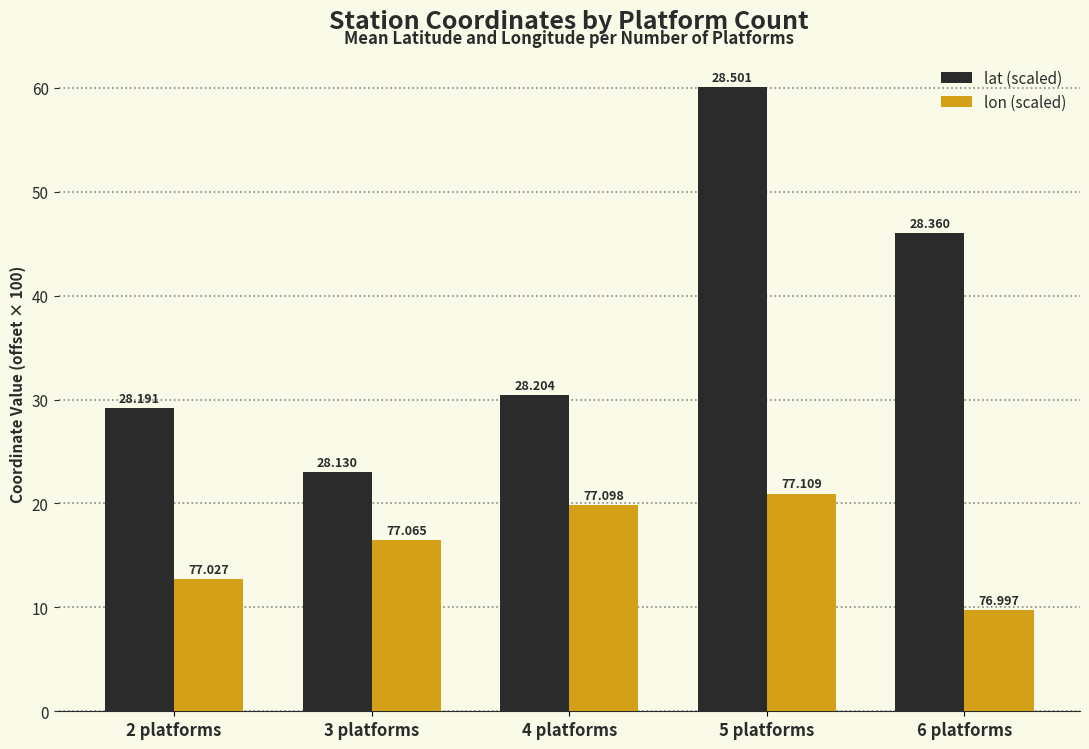

How many bars are there in each group?

2